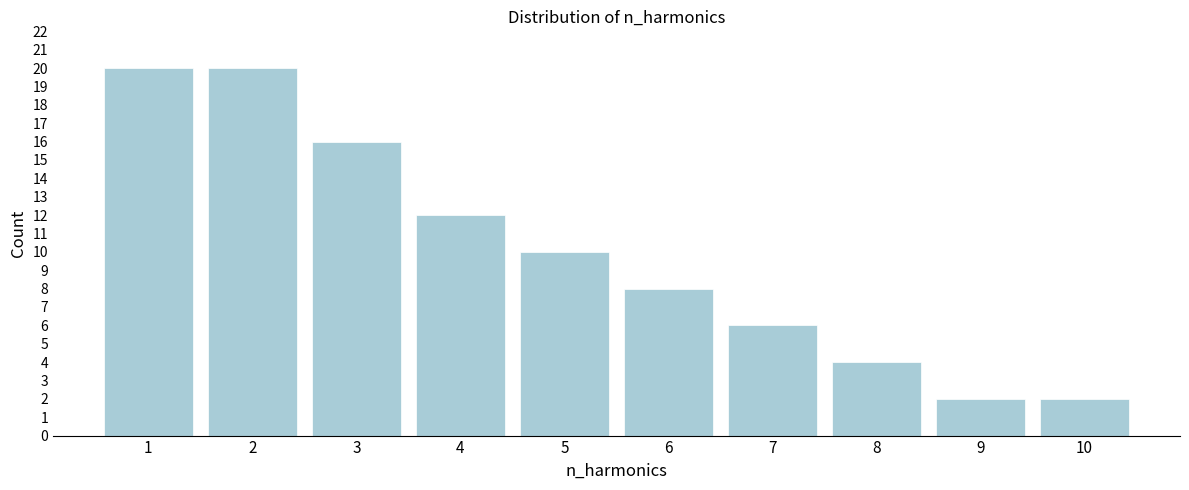

Reading left to right, what are all the values shown in this chart?

1=20	2=20	3=16	4=12	5=10	6=8	7=6	8=4	9=2	10=2